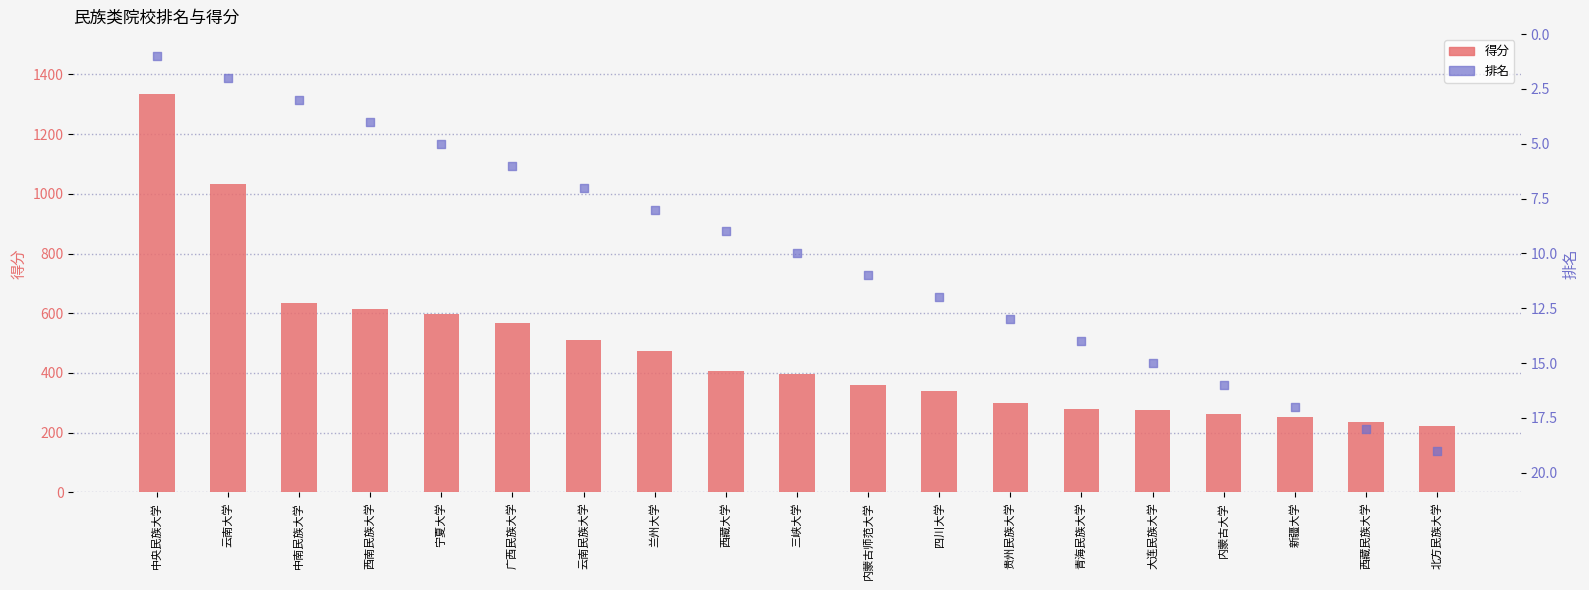

Which series reaches the maximum Y coordinate?

得分